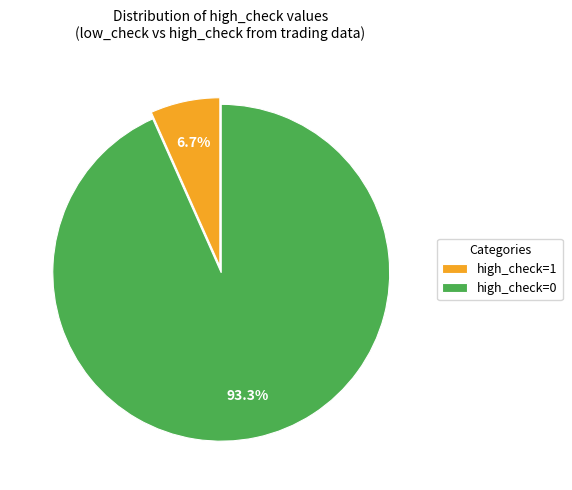

Which category accounts for the majority?

high_check=0